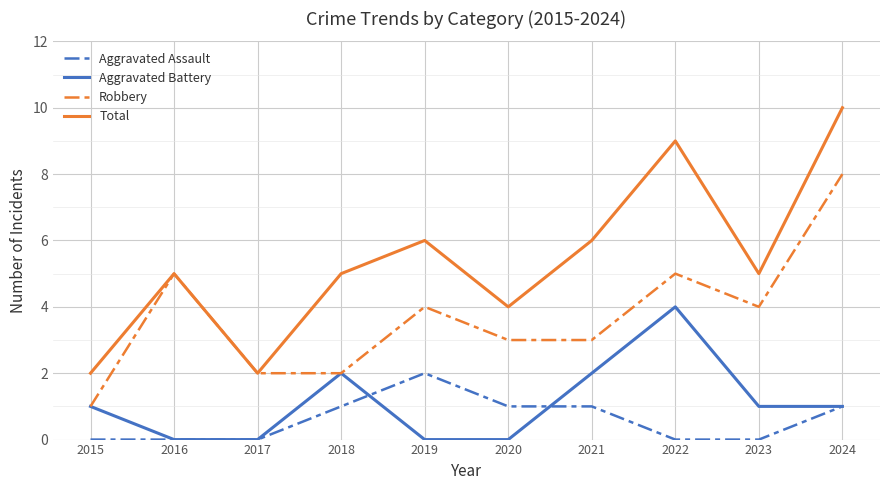

What are all the series names shown in the legend?

Aggravated Assault, Aggravated Battery, Robbery, Total